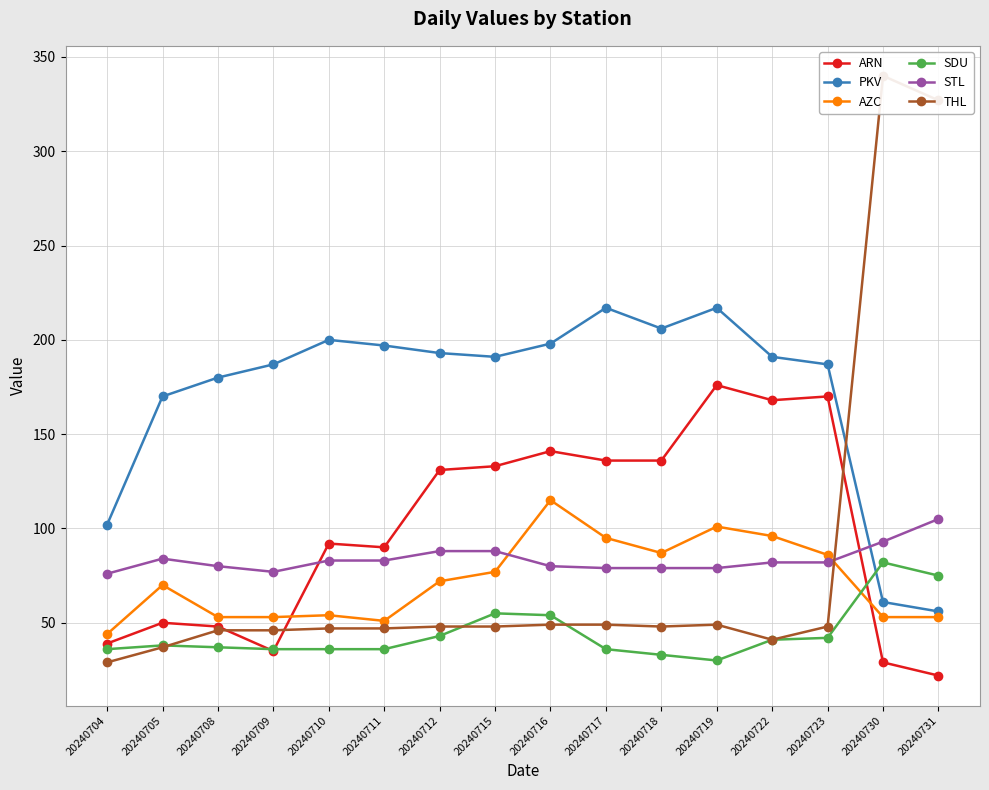

How many interior local peaks does the PKV series have?

3